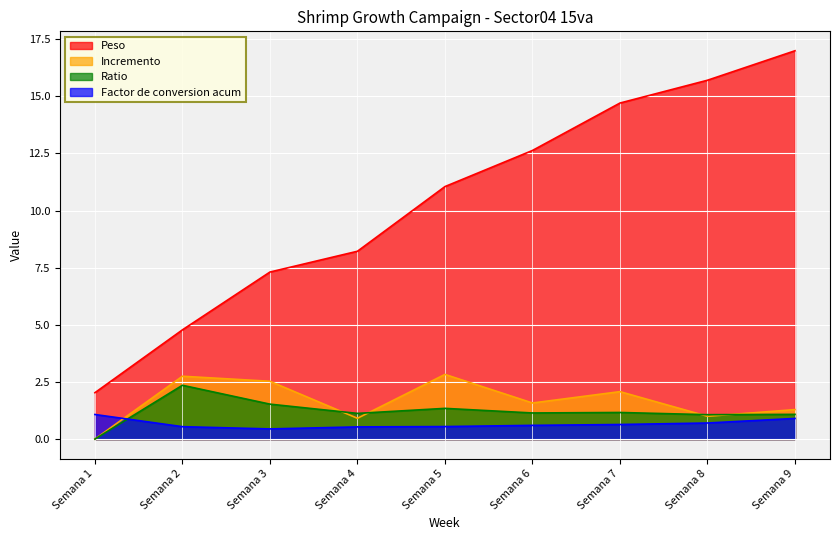

True or false: Ratio and Peso cross at least once.

False